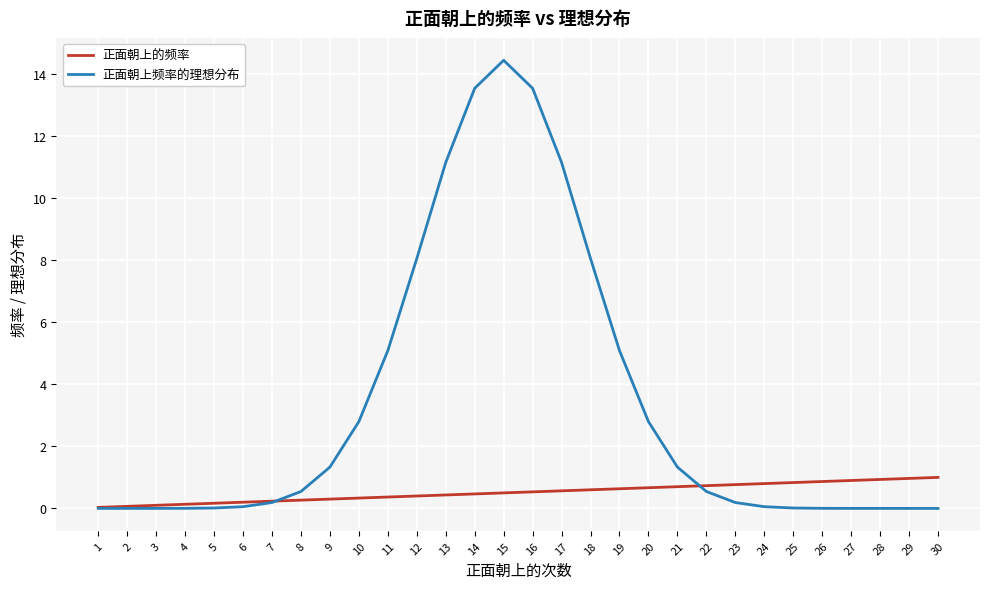

What is the sum of all 正面朝上频率的理想分布 values?

100.0